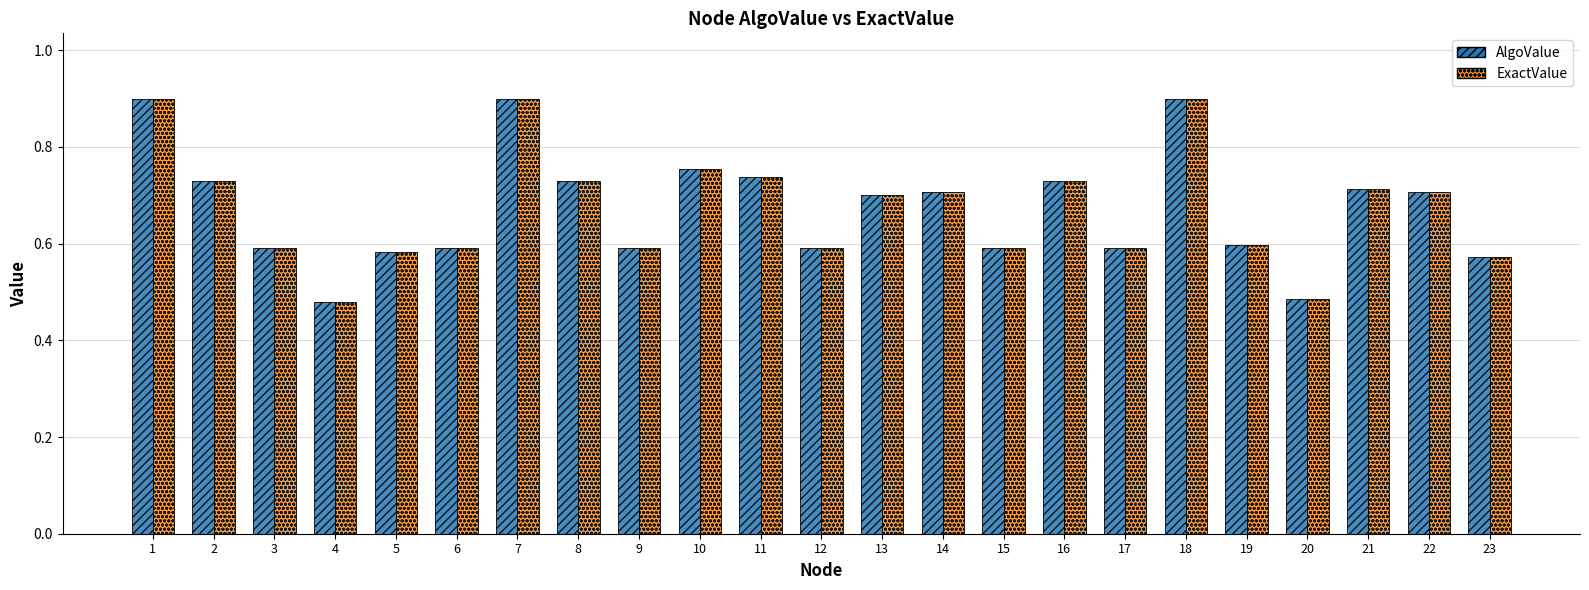

Is the value of ExactValue at 6 greater than the value of AlgoValue at 22?

No